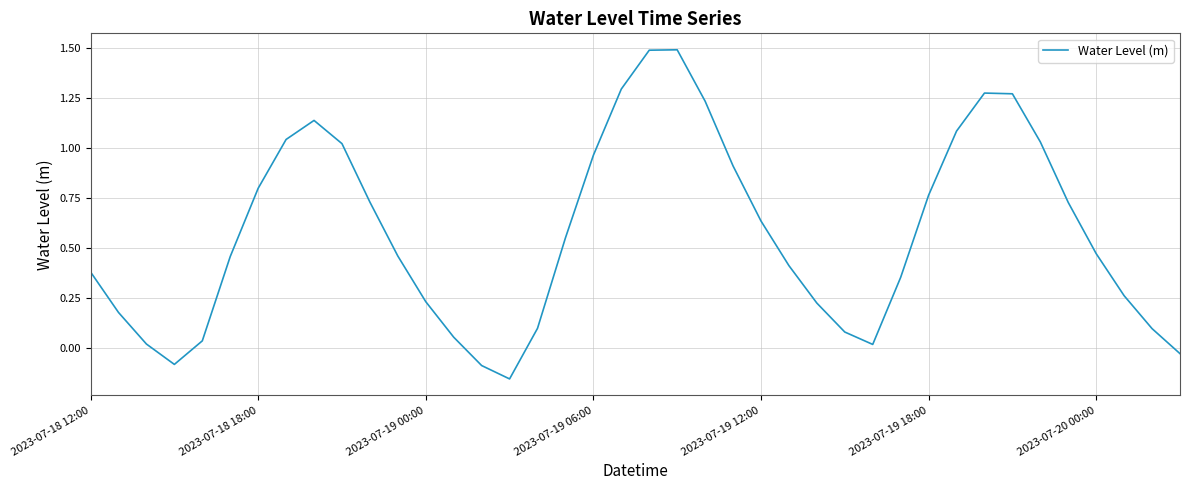

What is the greatest value displayed?

1.5